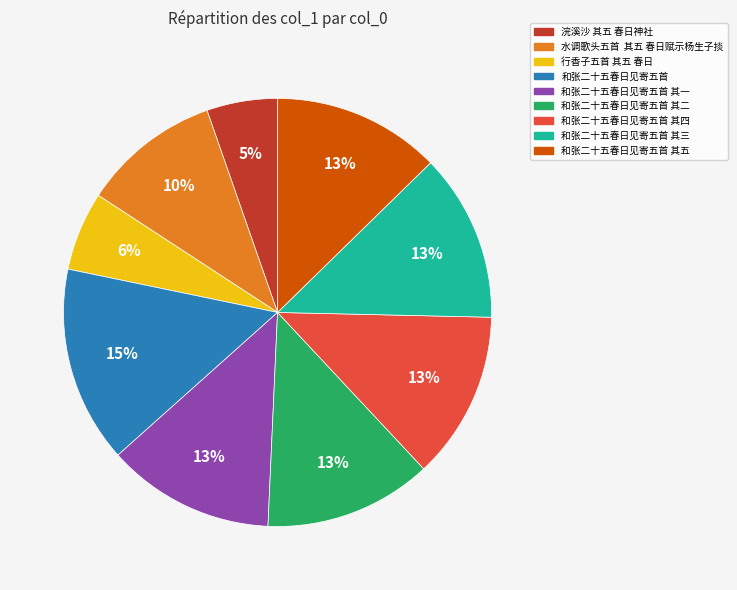

Count the number of slices in the pie.

9